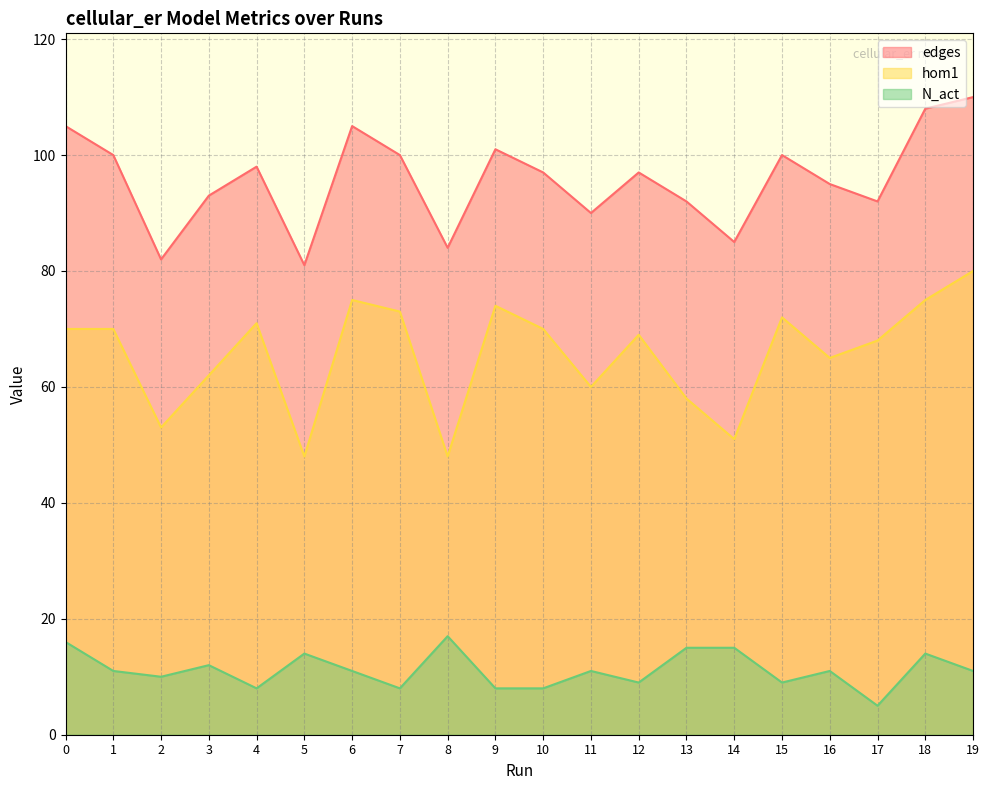

Reading left to right, list all the values displayed in this chart.

edges: 105	100	82	93	98	81	105	100	84	101	97	90	97	92	85	100	95	92	108	110
hom1: 70	70	53	62	71	48	75	73	48	74	70	60	69	58	51	72	65	68	75	80
N_act: 16	11	10	12	8	14	11	8	17	8	8	11	9	15	15	9	11	5	14	11